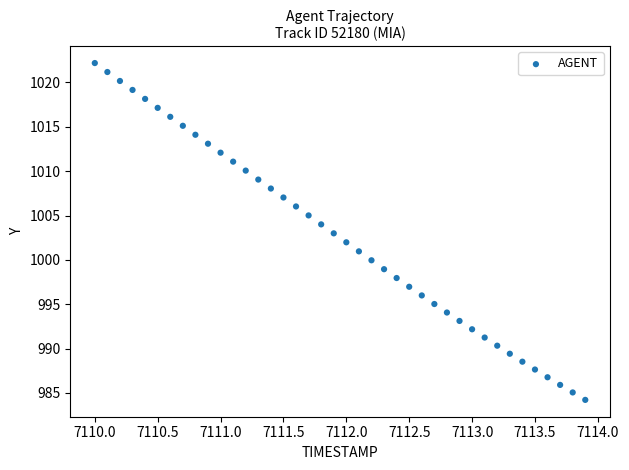

What is the range of X values (max minus min)?

3.9